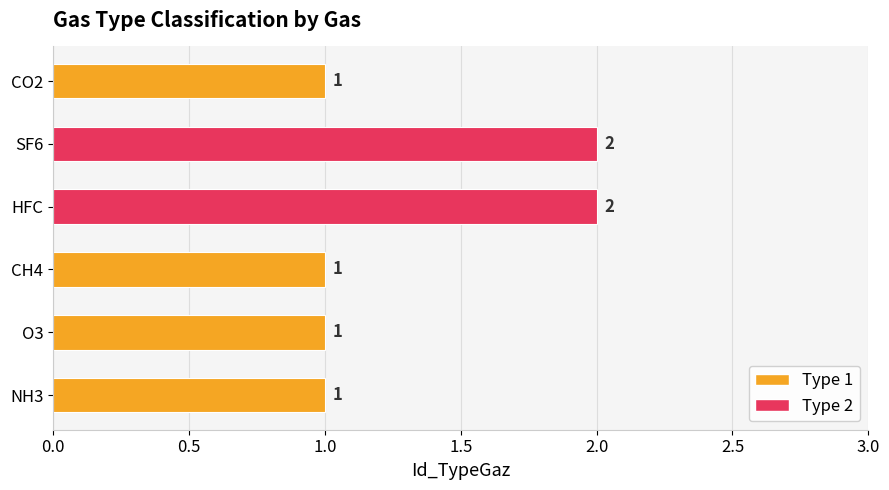

Count the number of values greater than 1.

2